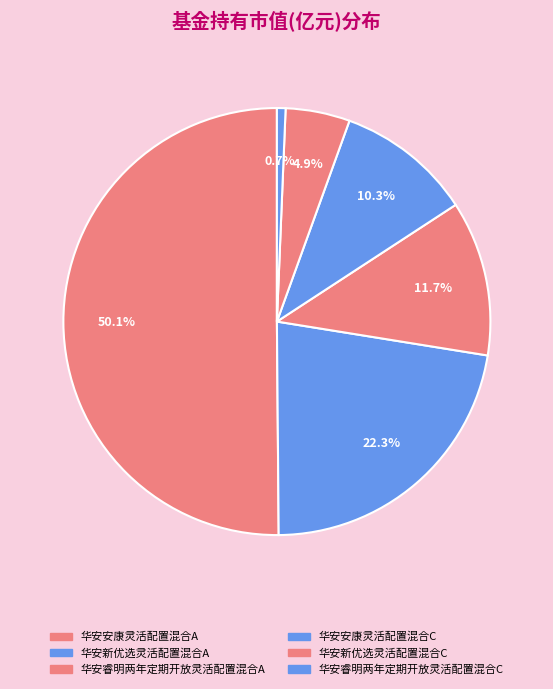

To the nearest percent, what portion does 华安睿明两年定期开放灵活配置混合A represent?

12%